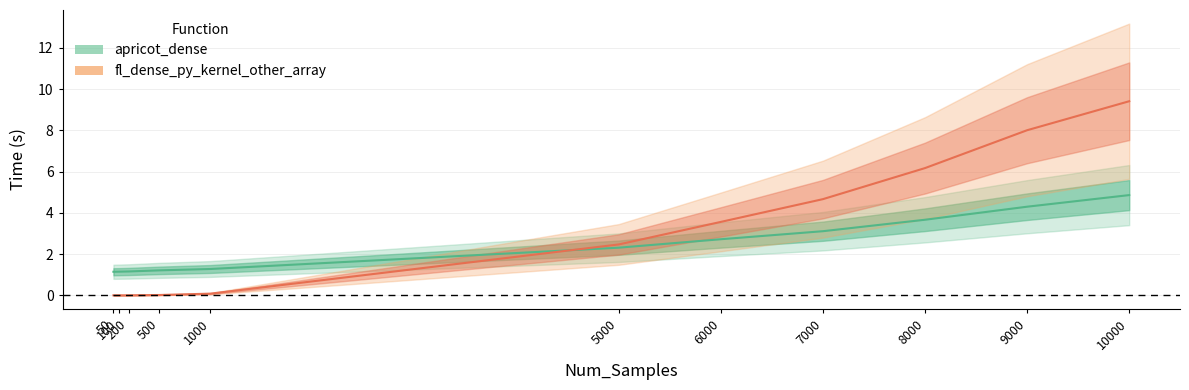

True or false: apricot_dense and fl_dense_py_kernel_other_array cross at least once.

True